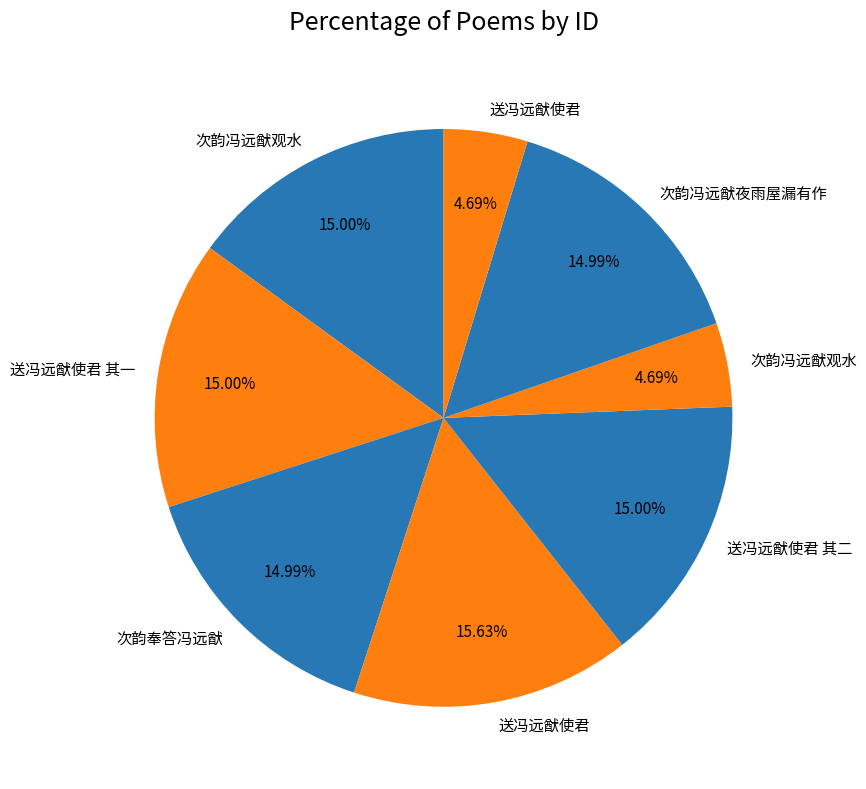

How many segments does this pie chart have?

8